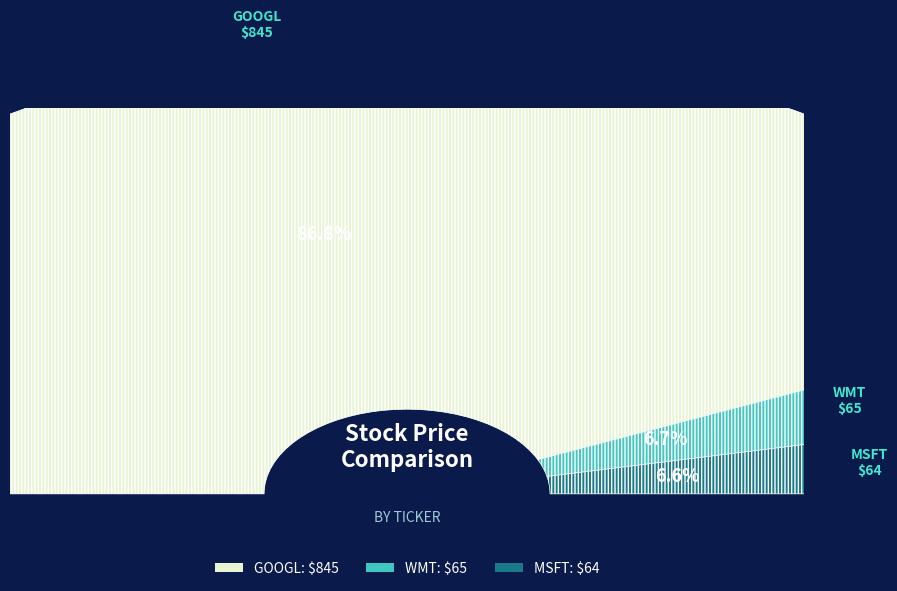

Approximately how many times larger is the value at MSFT compared to WMT?

1.0